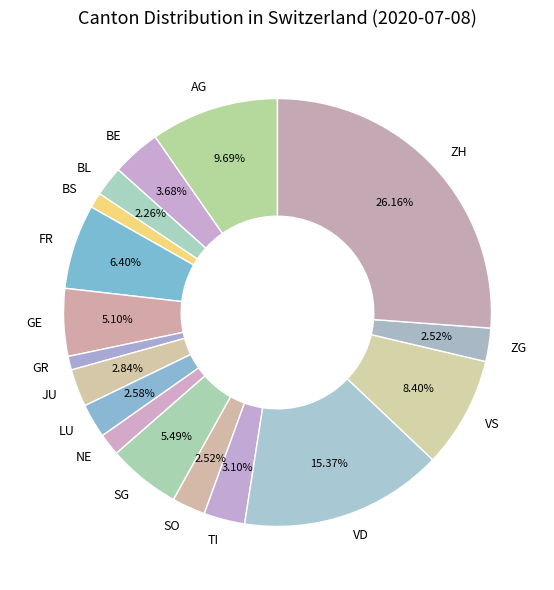

To the nearest percent, what percentage of the pie is NE?

2%